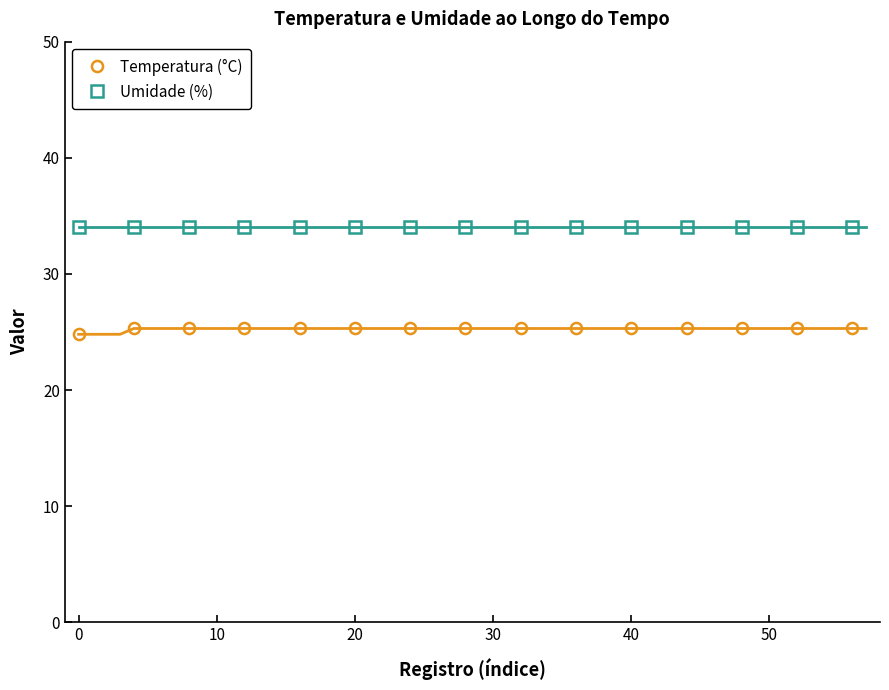

Which series has the largest total across all categories?

Umidade (%)